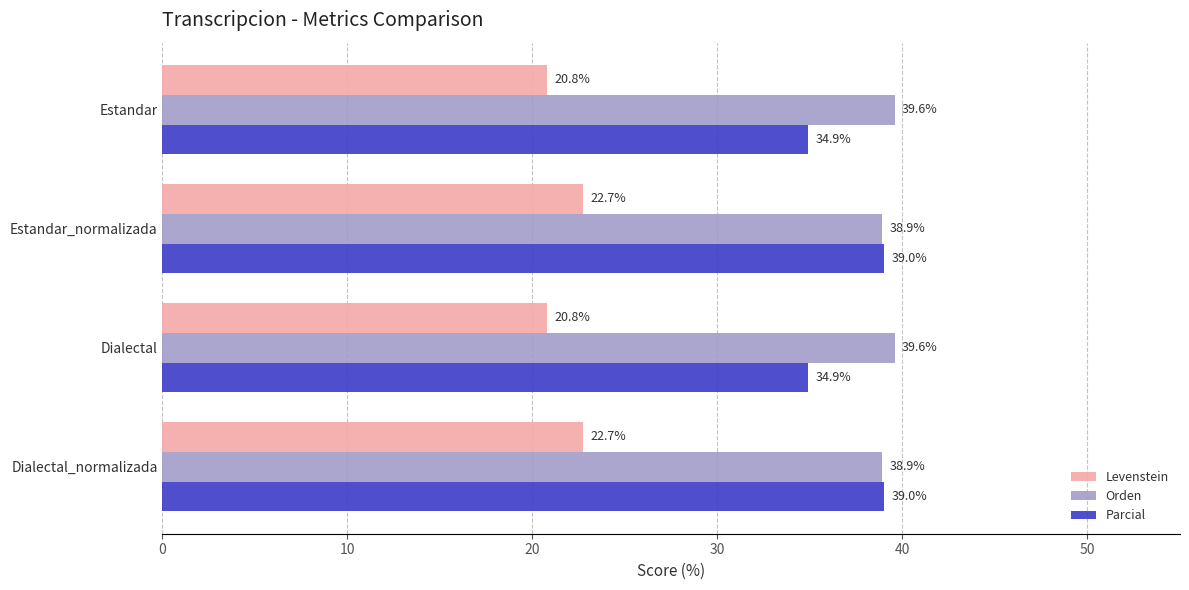

What is the total value across all series at Dialectal?

95.3